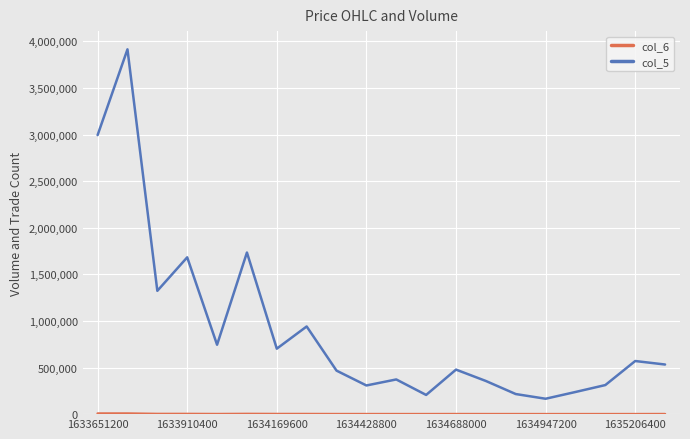

What is the highest value of the col_5 series?

3913950.2